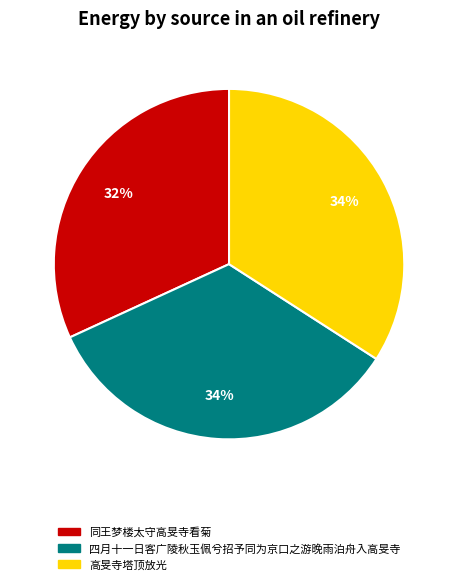

Do 四月十一日客广陵秋玉佩兮招予同为京口之游晚雨泊舟入高旻寺 and 高旻寺塔顶放光 together represent more than half of the pie?

Yes